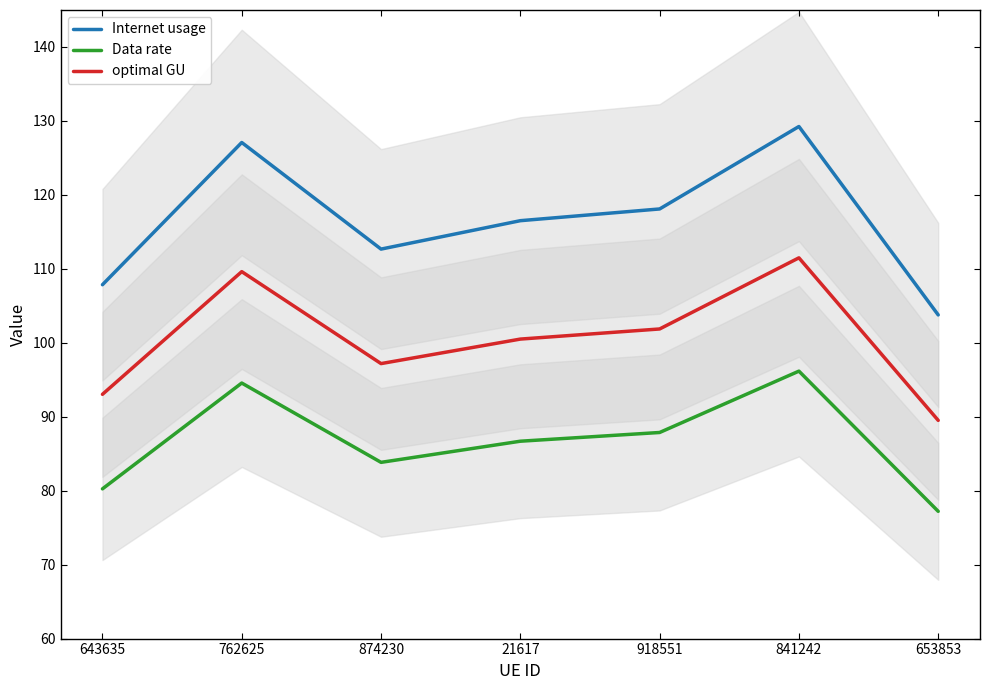

How many values in the Internet usage series are below 116?

3